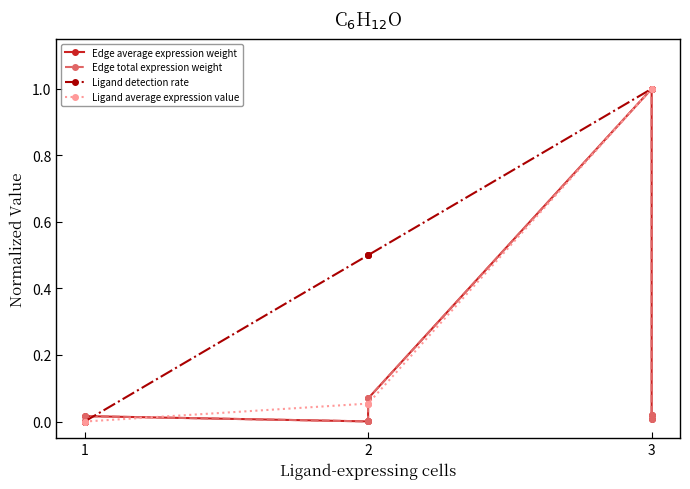

What are all the series names shown in the legend?

Edge average expression weight, Edge total expression weight, Ligand detection rate, Ligand average expression value